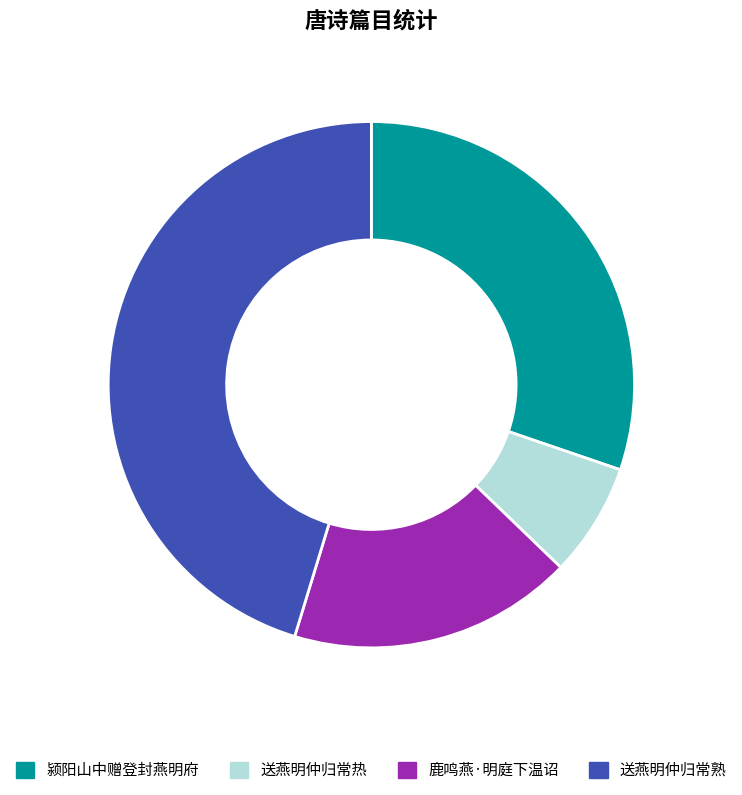

The 送燕明仲归常熟 slice represents 36% of the pie. True or false?

False